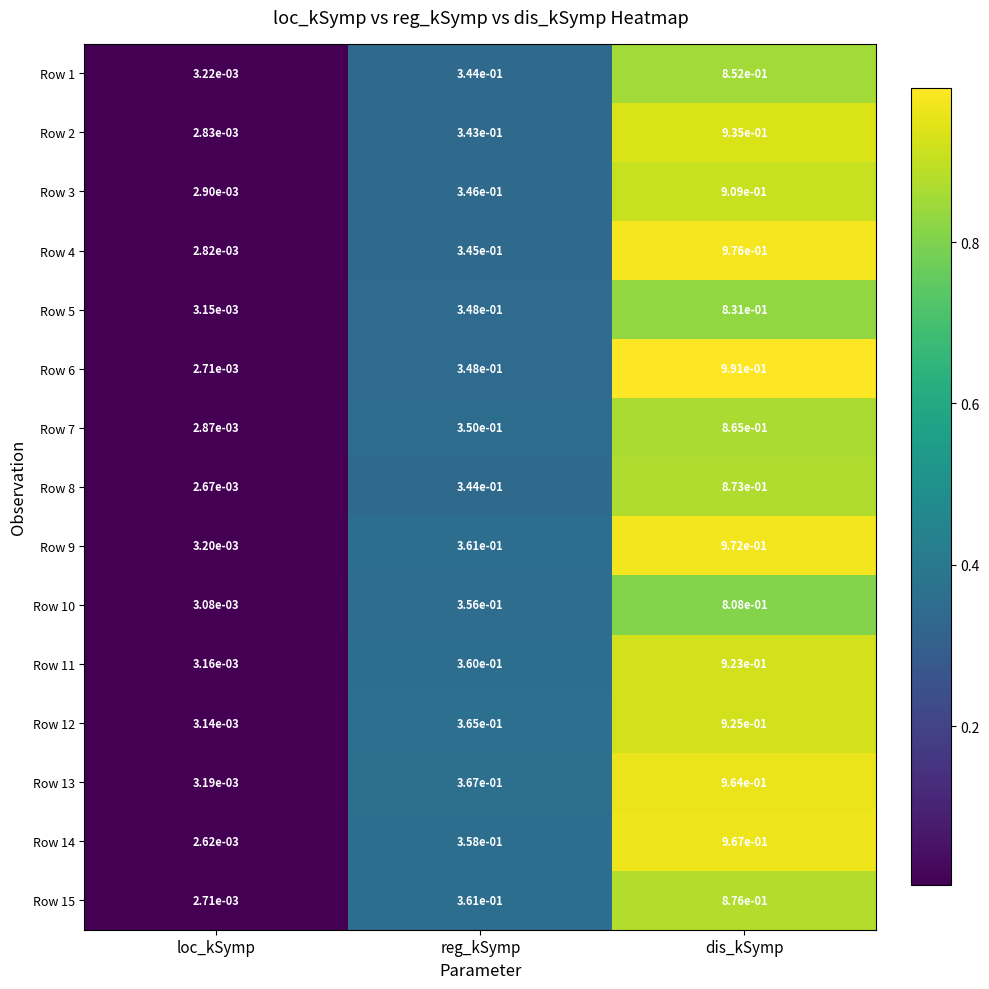

Is it true that Row 7 equals 0.3 at dis_kSymp?

False